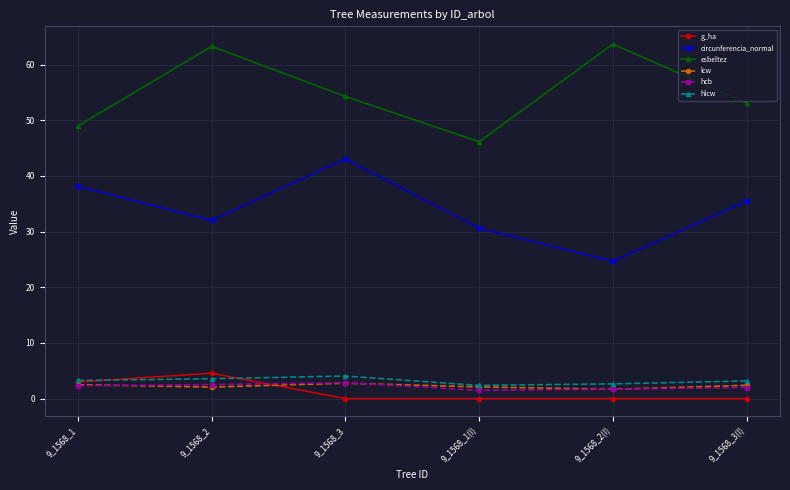

What are all the series names shown in the legend?

g_ha, circunferencia_normal, esbeltez, lcw, hcb, hlcw